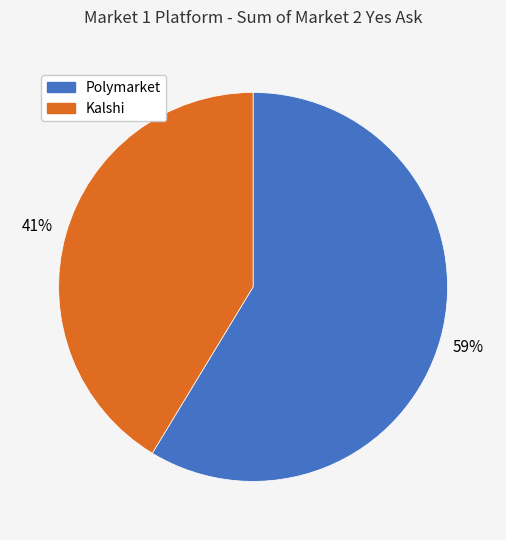

Is the sum of Polymarket and Kalshi greater than half?

Yes